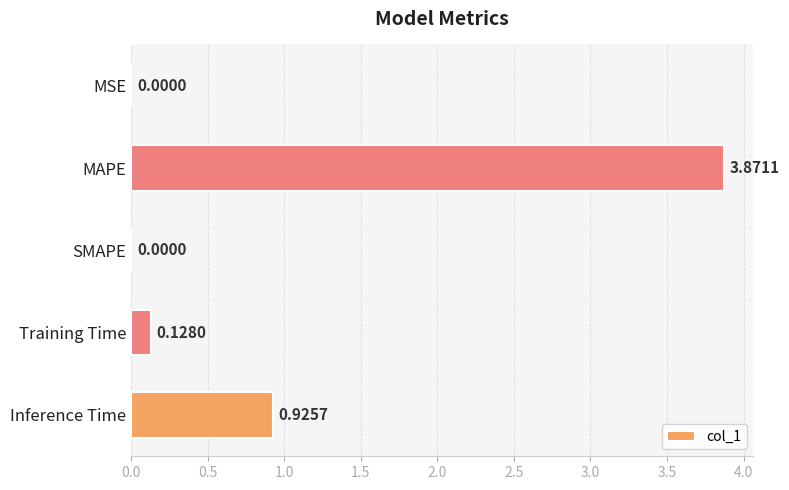

Which category has the highest value across all series?

MAPE